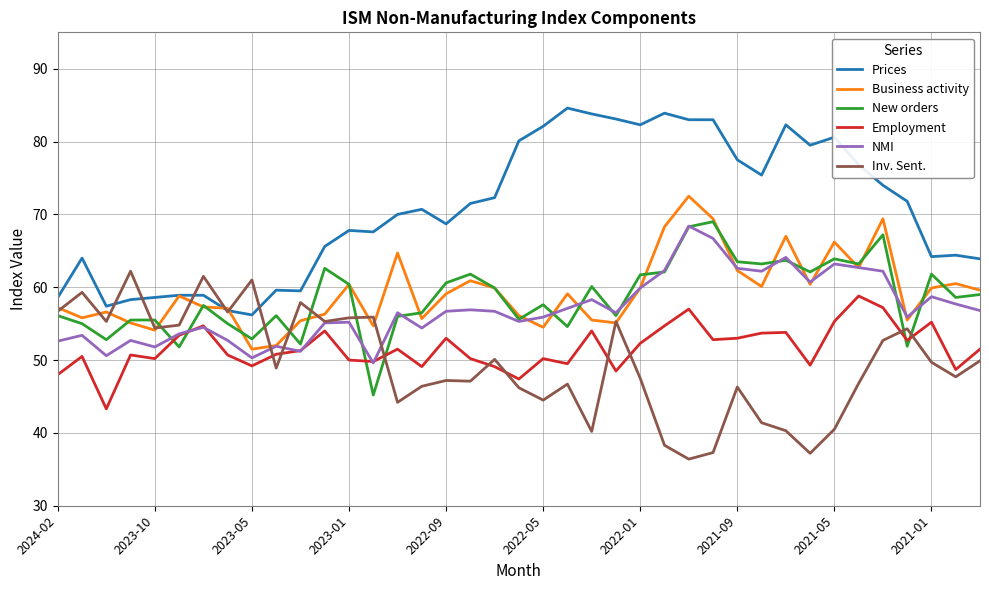

True or false: Prices and Employment cross at least once.

False